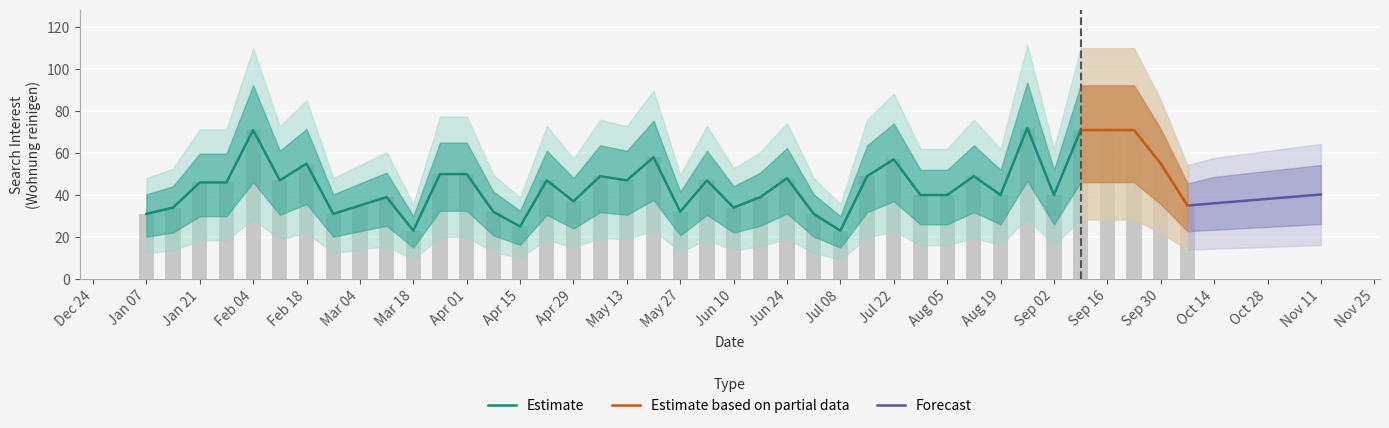

Read the value at May 13.

47